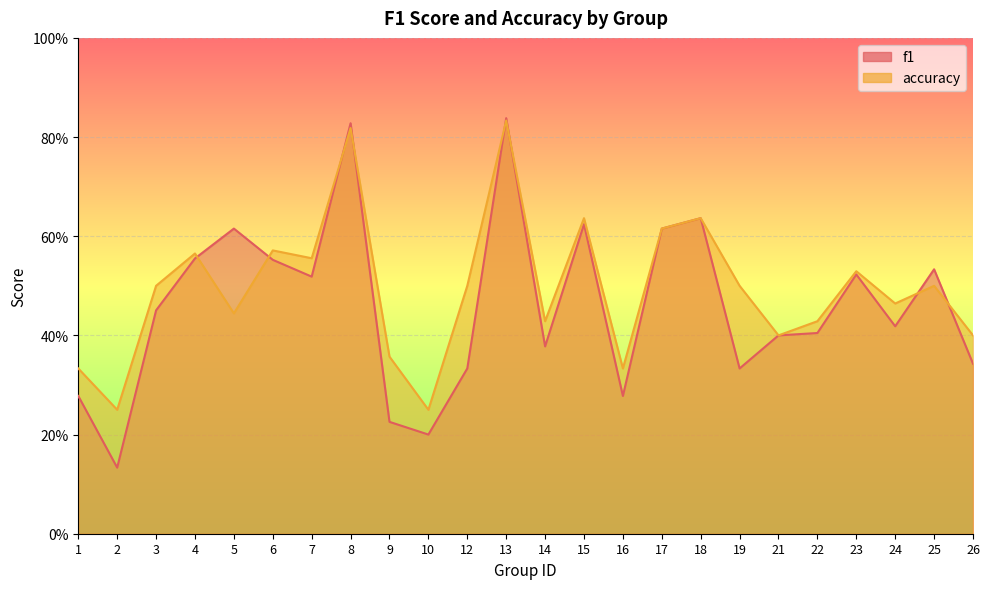

True or false: f1 has a value of 0.5 at 23.

True